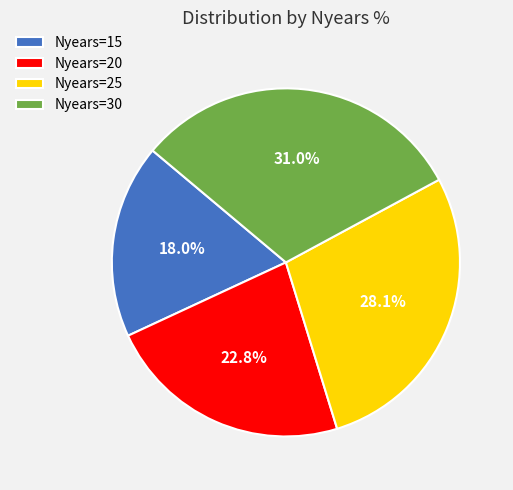

Rank the categories by value from highest to lowest.

Nyears=30, Nyears=25, Nyears=20, Nyears=15